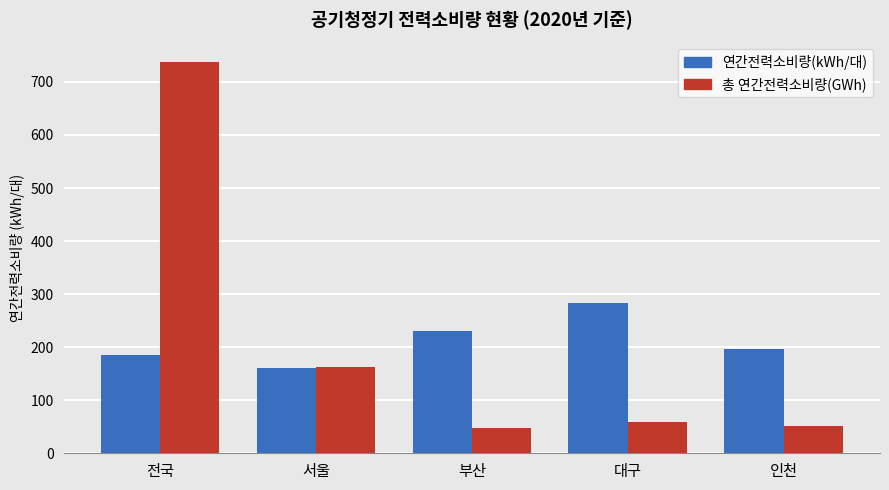

What is the approximate value of 총 연간전력소비량(GWh) at 전국?

737.4